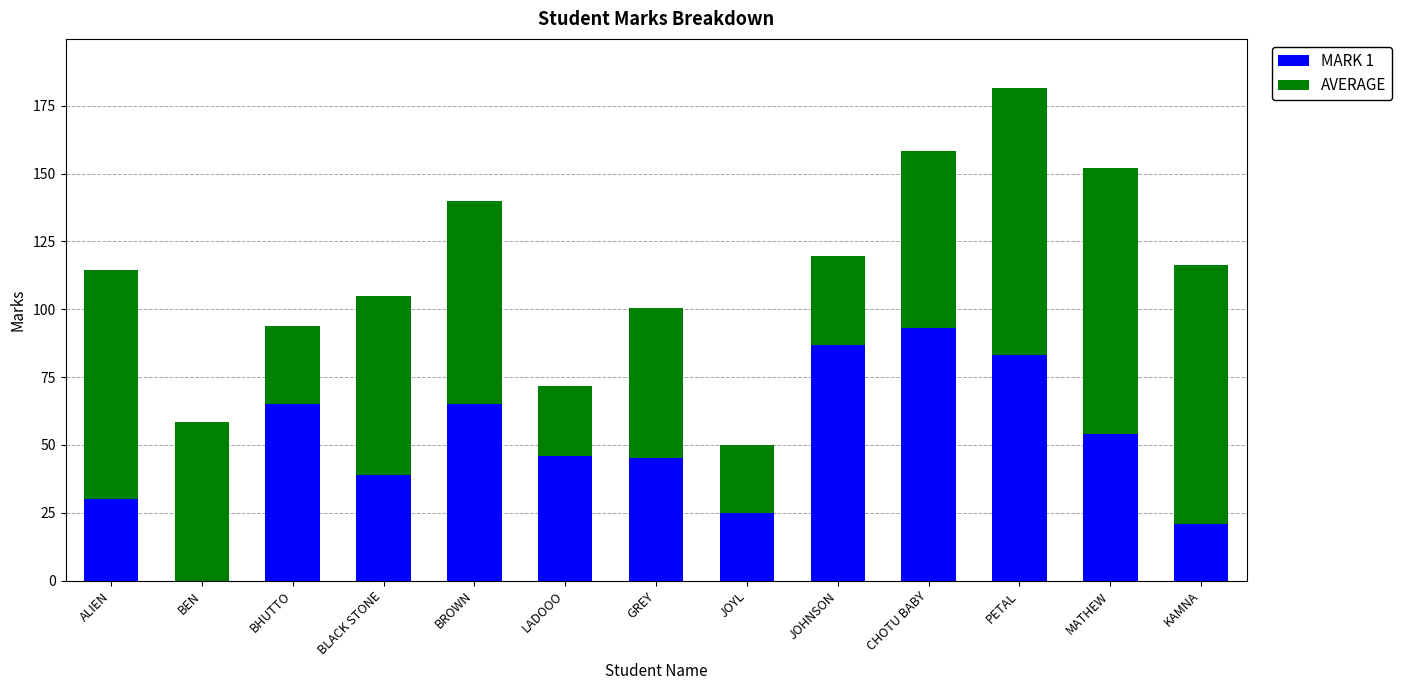

What value does the MARK 1 series have at JOYL?

25.0